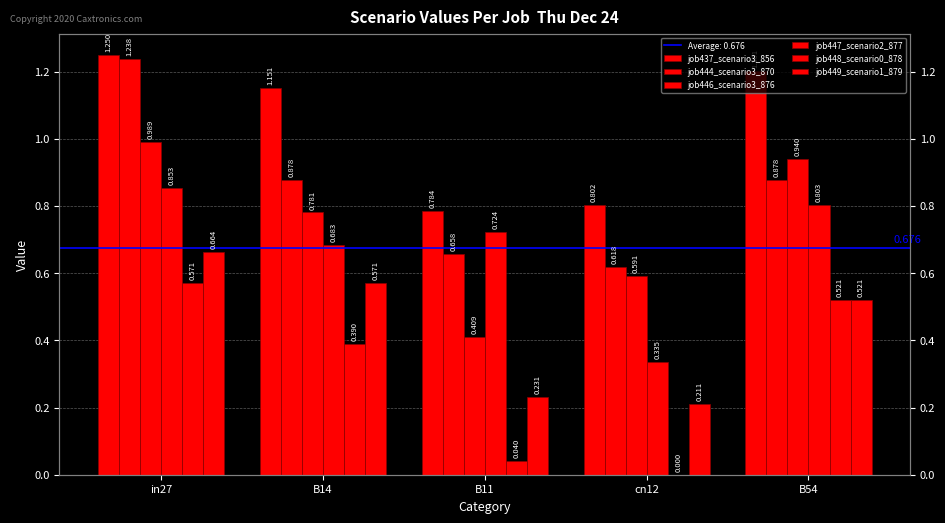

Reading left to right, what are all the values shown in this chart?

job437_scenario3_856: 1.3	1.2	0.8	0.8	1.2
job444_scenario3_870: 1.2	0.9	0.7	0.6	0.9
job446_scenario3_876: 1.0	0.8	0.4	0.6	0.9
job447_scenario2_877: 0.9	0.7	0.7	0.3	0.8
job448_scenario0_878: 0.6	0.4	0.0	0.0	0.5
job449_scenario1_879: 0.7	0.6	0.2	0.2	0.5